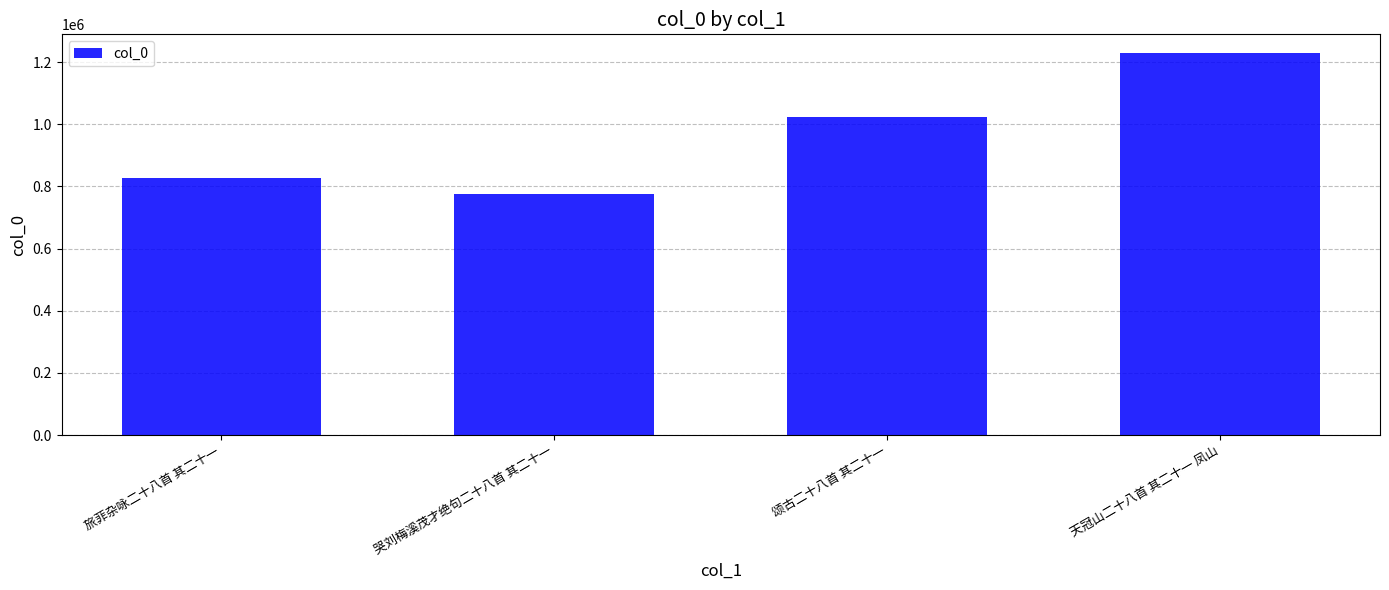

Does the chart contain any negative values?

No